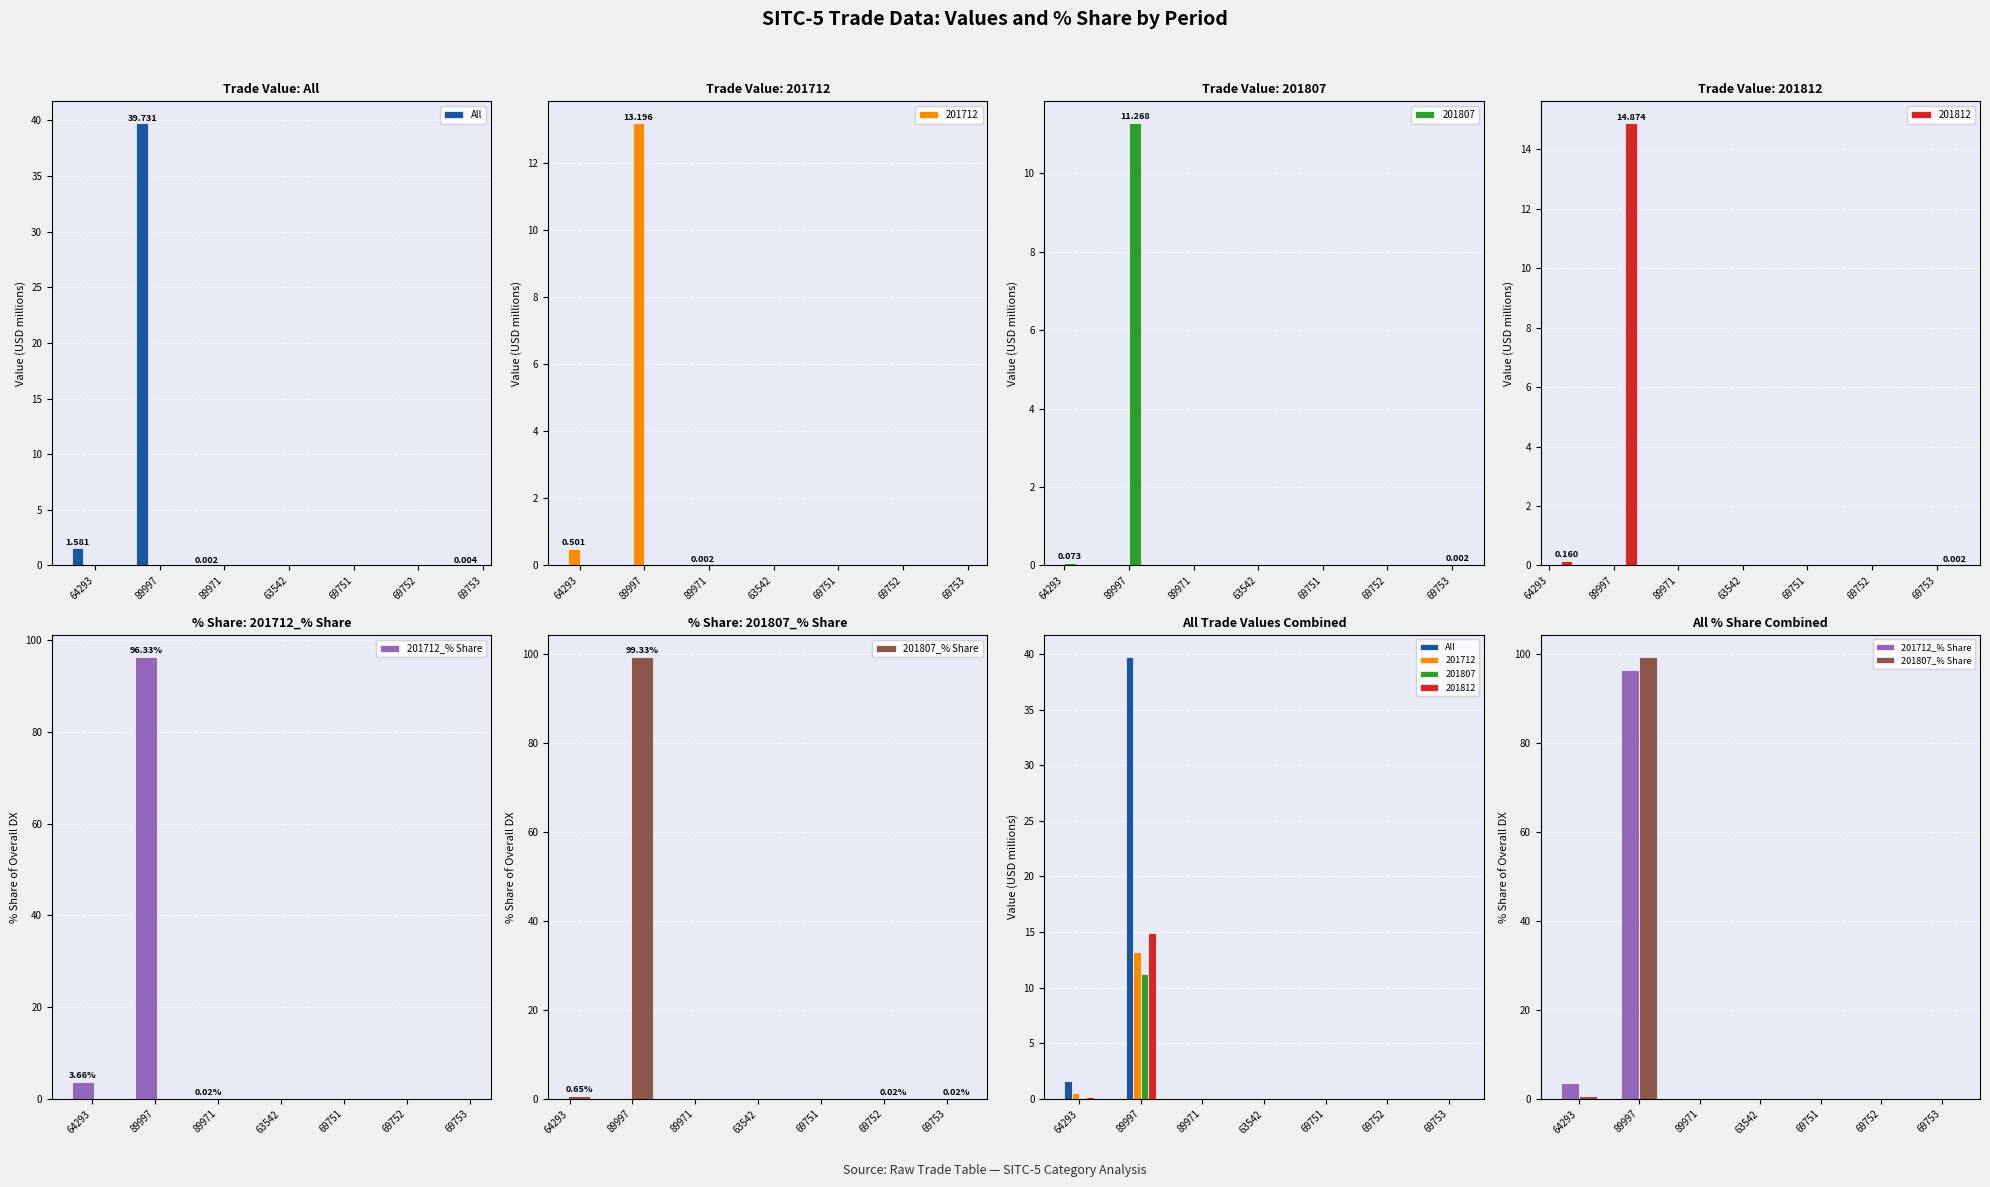

At how many categories does at least one series exceed 74?

1